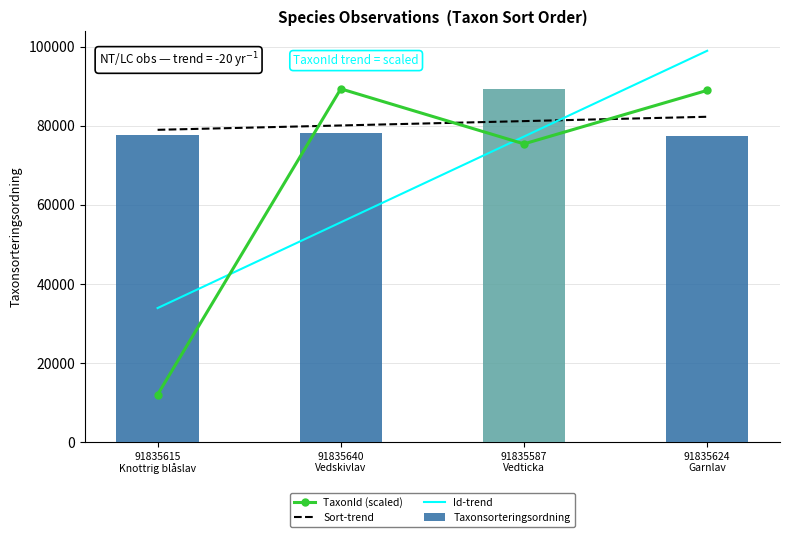

How many data points in Taxonsorteringsordning are less than 78098?

2